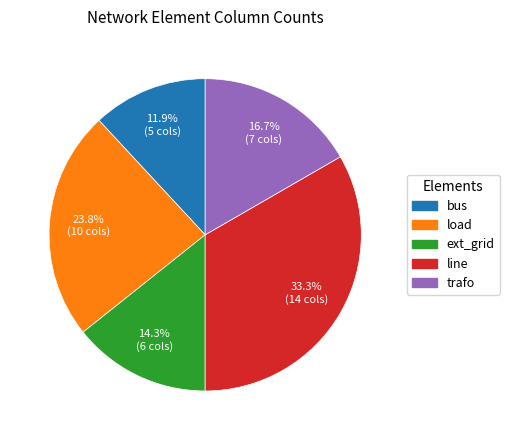

True or false: ext_grid accounts for 1% of the total.

False